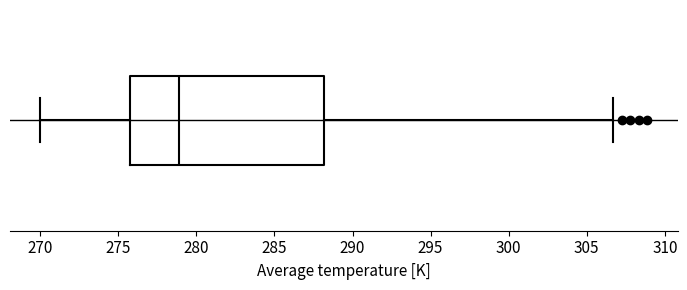

Transcribe this box plot: give where the median line is, the range the box spans, and where the two whiskers end, as read against the x-axis. The values are not printed on the chart, so give them approximately, as read against the axis.

median 279.0, box 276.0 to 288.0, whiskers 270.0 to 306.5